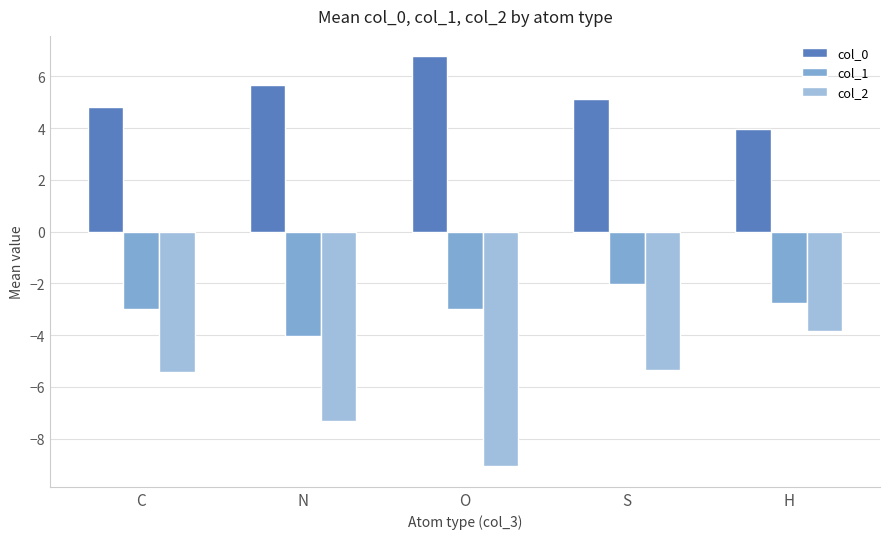

How many bars are there in each group?

3